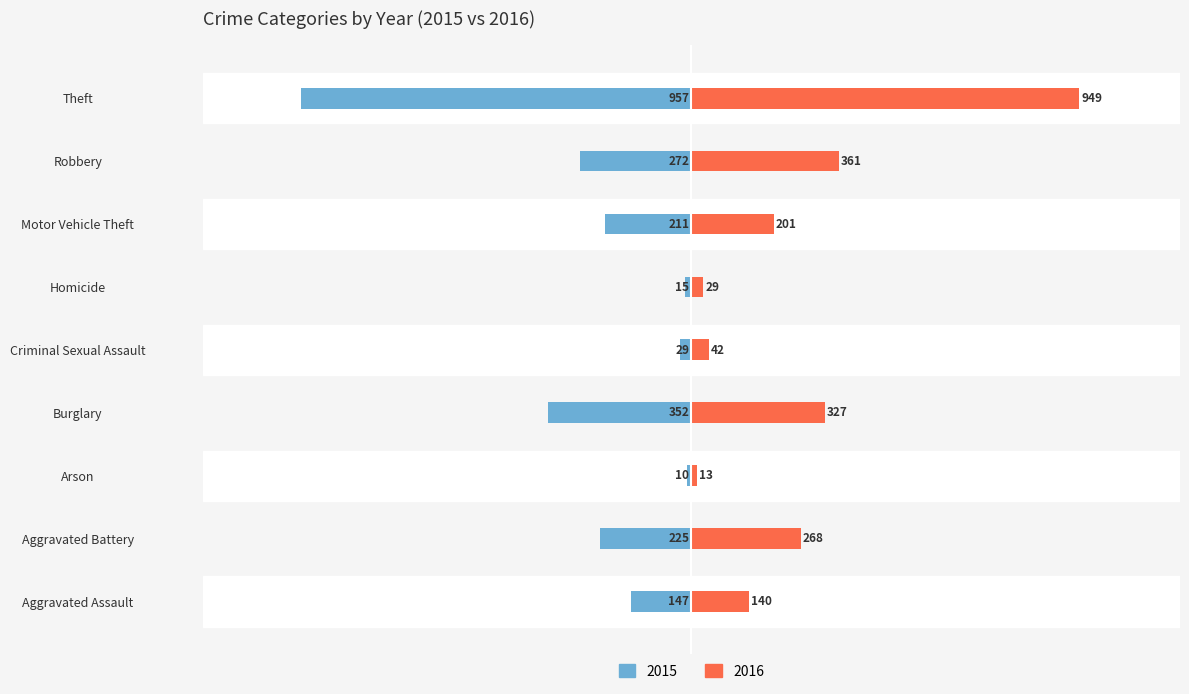

The 2015 series shows -78 at Aggravated Assault. True or false?

False